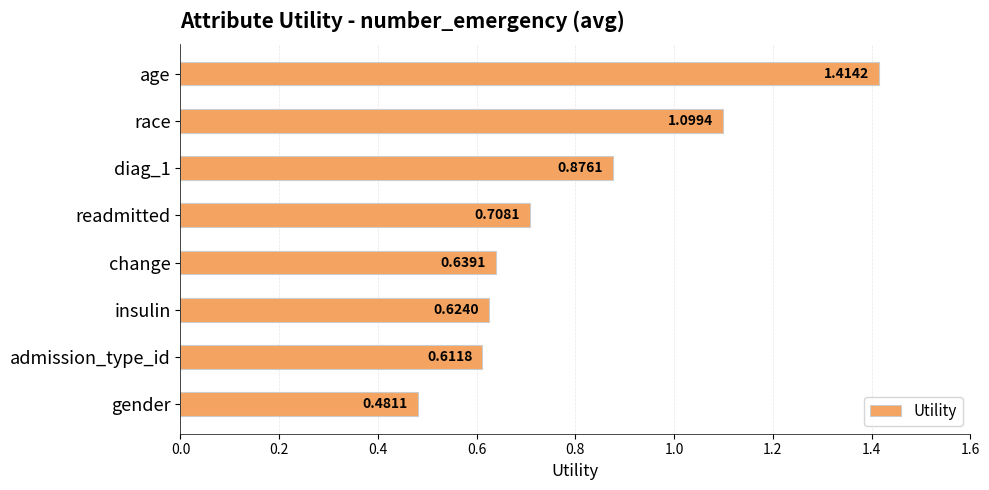

At which category does the chart reach its minimum across all series?

gender